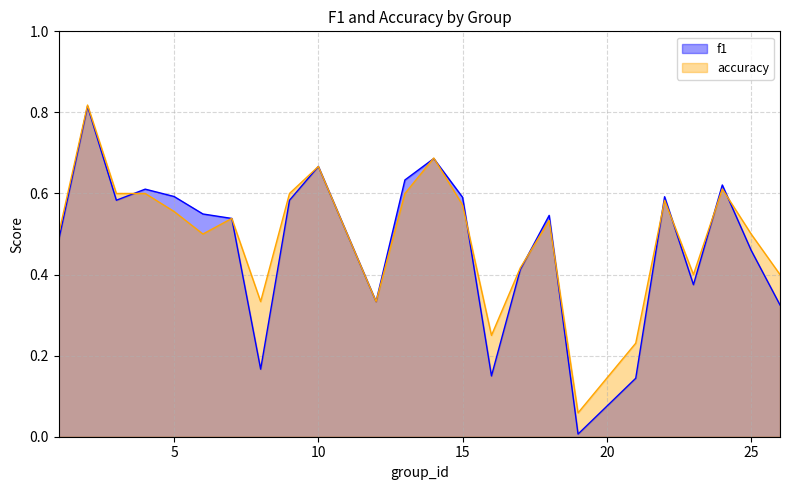

At which label is accuracy closest to 0?

19